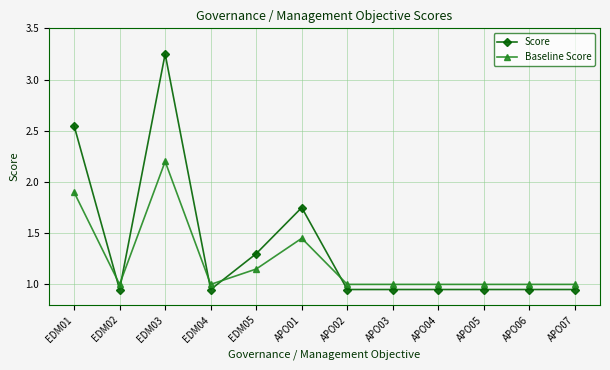

What is the approximate value of Score at EDM05?

1.3